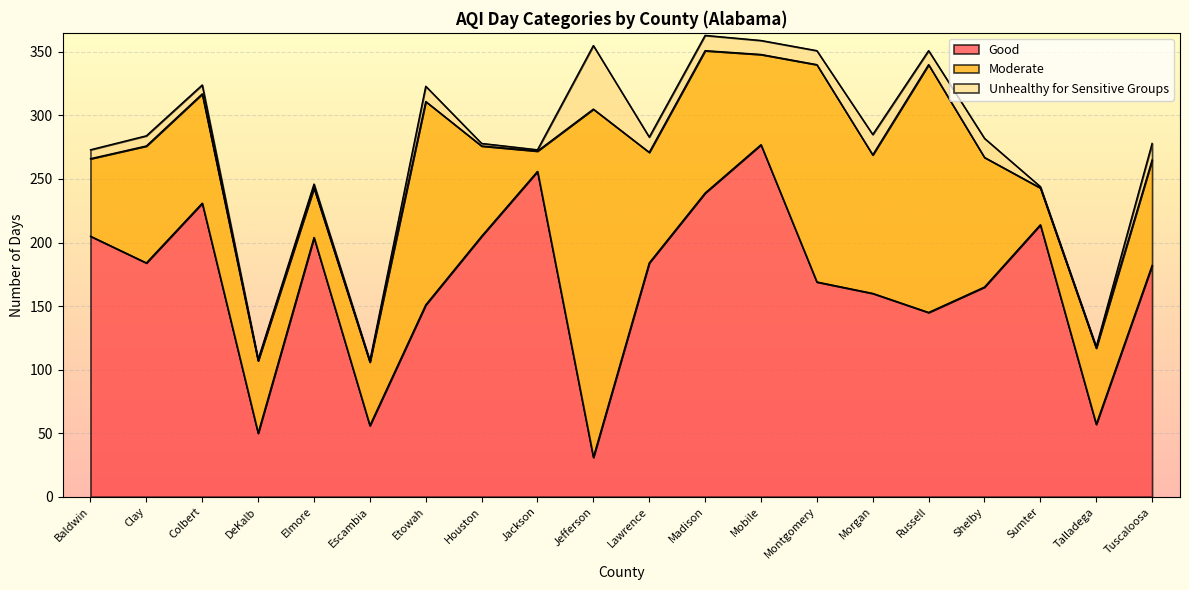

How many values in the Unhealthy for Sensitive Groups series exceed 11?

7